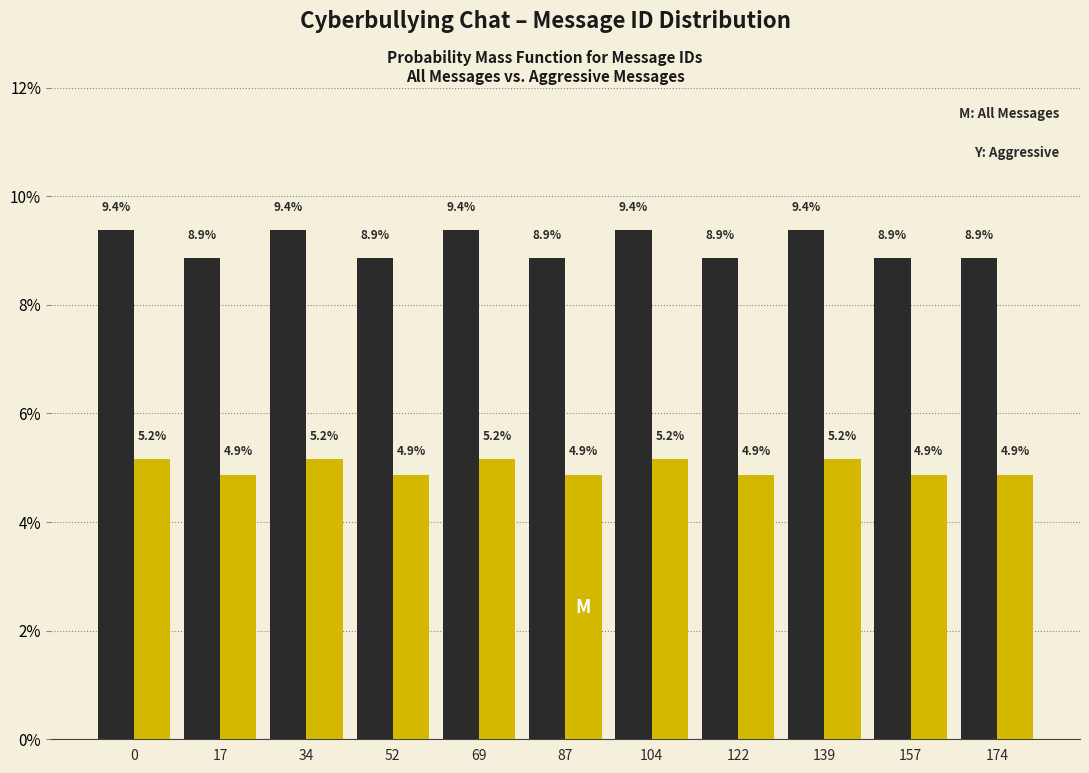

What is the maximum value shown in the chart?

9.4